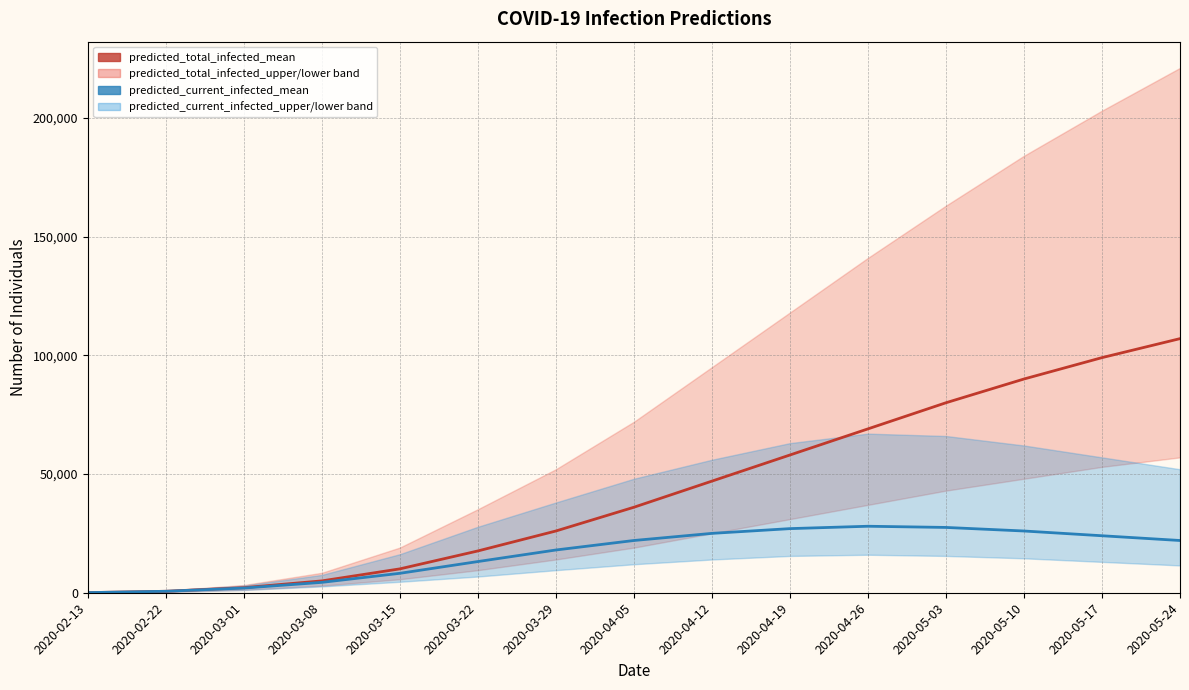

Reading left to right, transcribe all the data shown in this chart.

predicted_total_infected_mean: 2020-02-13=54	2020-02-22=618	2020-03-01=2138	2020-03-08=4990	2020-03-15=10050	2020-03-22=17599	2020-03-29=26000	2020-04-05=36000	2020-04-12=47000	2020-04-19=58000	2020-04-26=69000	2020-05-03=80000	2020-05-10=90000	2020-05-17=99000	2020-05-24=107000
predicted_current_infected_mean: 2020-02-13=54	2020-02-22=618	2020-03-01=1975	2020-03-08=4373	2020-03-15=8183	2020-03-22=13134	2020-03-29=18000	2020-04-05=22000	2020-04-12=25000	2020-04-19=27000	2020-04-26=28000	2020-05-03=27500	2020-05-10=26000	2020-05-17=24000	2020-05-24=22000